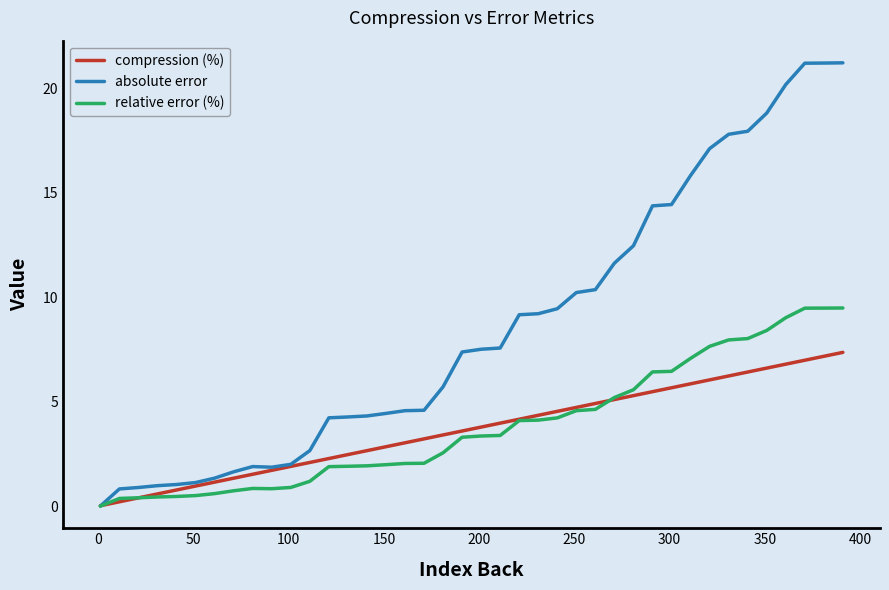

Which series has the largest range (max minus min)?

absolute error